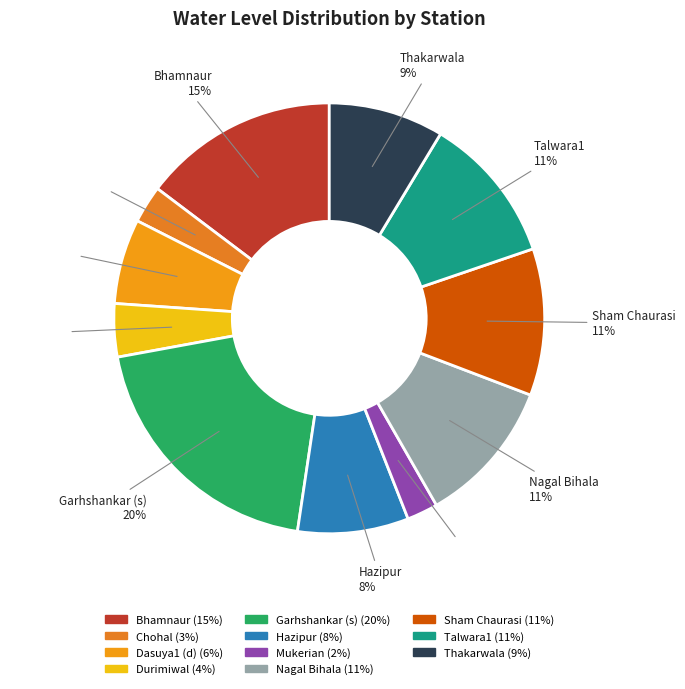

What percentage is the Talwara1 slice, to the nearest percent?

11%